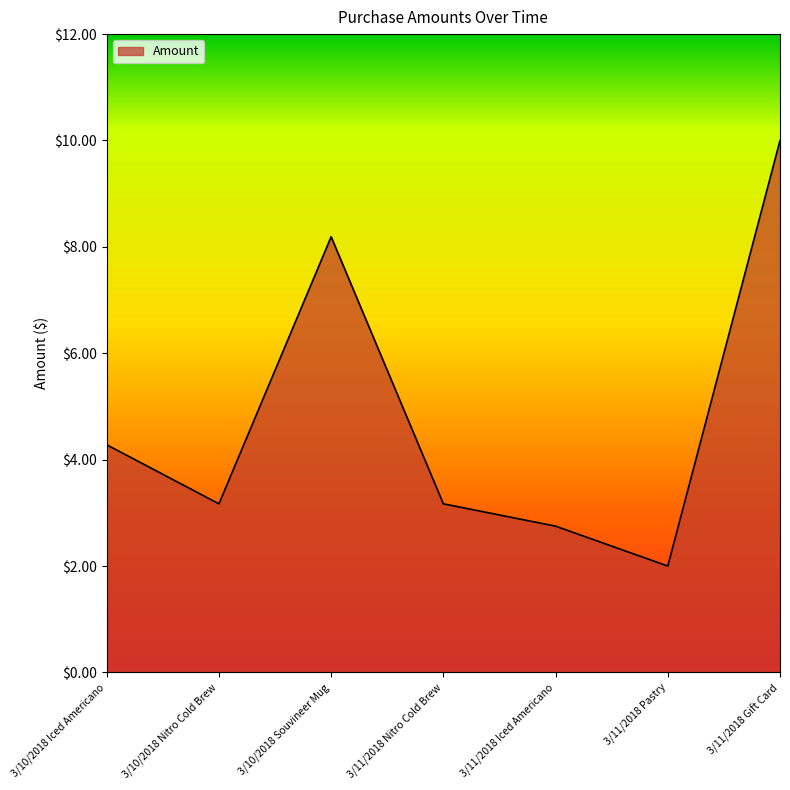

Reading left to right, what are all the values shown in this chart?

4.3	3.2	8.2	3.2	2.8	2.0	10.0